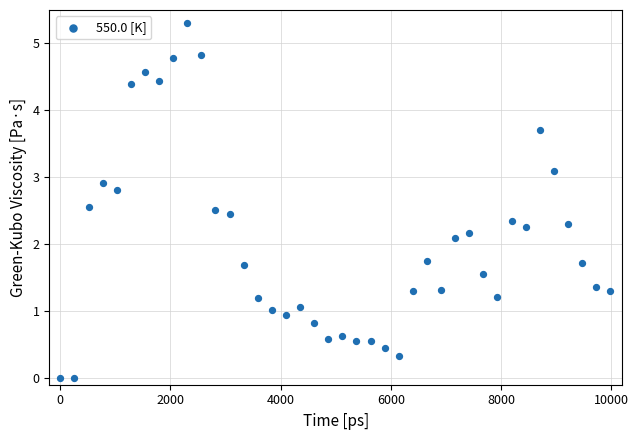

What Y value in the scatter plot is closest to 2?

2.1